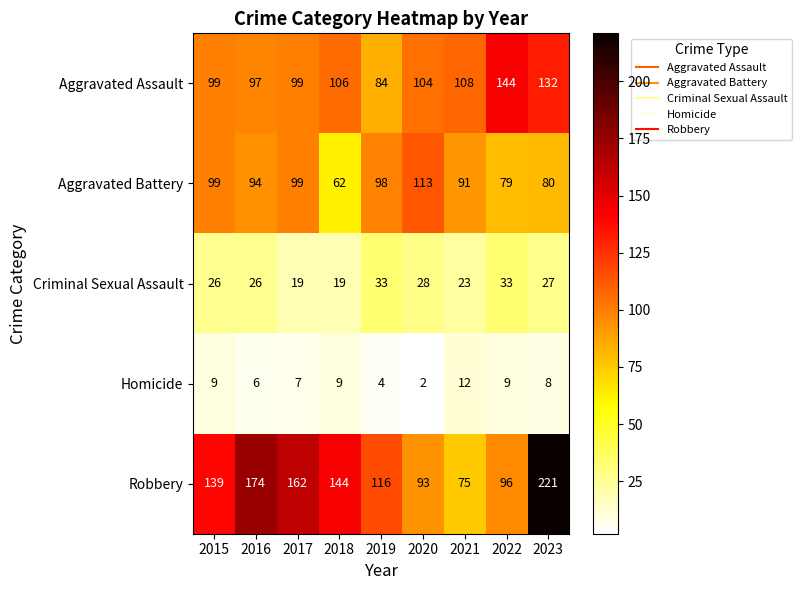

Is it true that Aggravated Assault equals 45 at 2021?

False